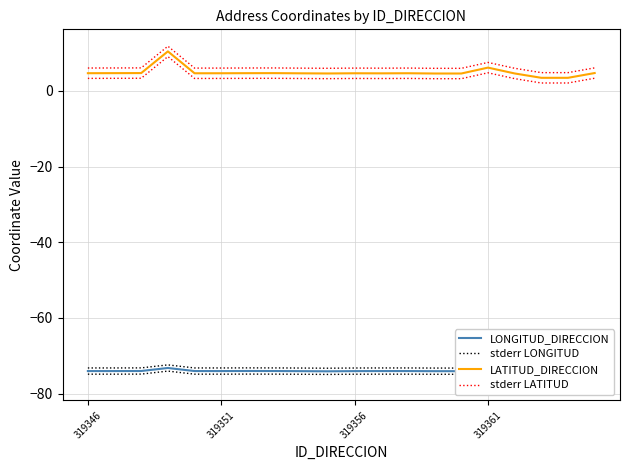

Rank the series by their maximum value, from highest to lowest.

stderr LATITUD, LATITUD_DIRECCION, stderr LONGITUD, LONGITUD_DIRECCION